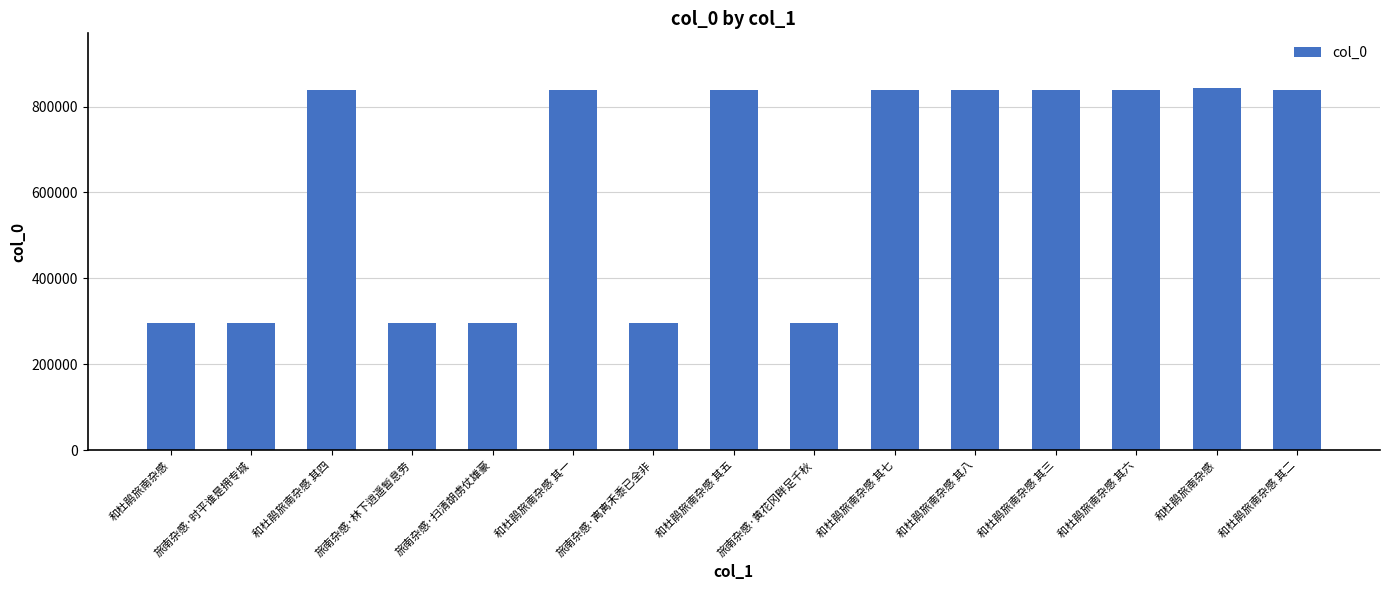

What is the difference between the maximum and minimum values?

546580